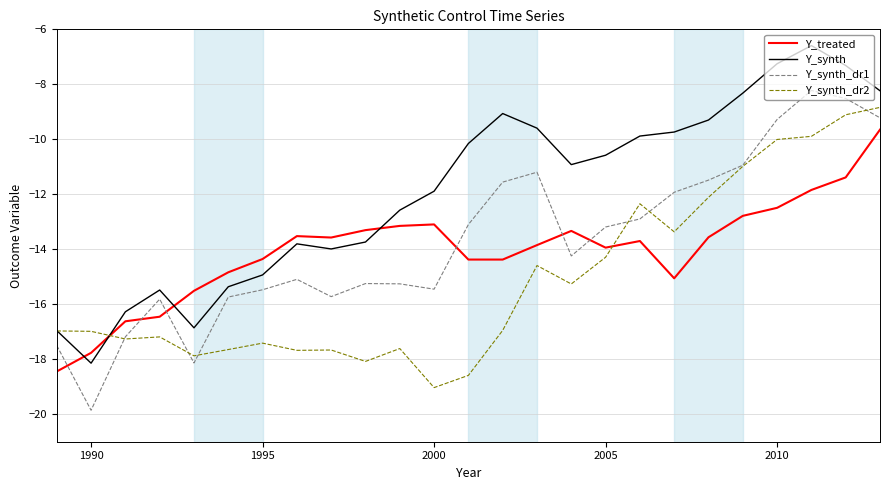

Does the chart have visible grid lines?

Yes